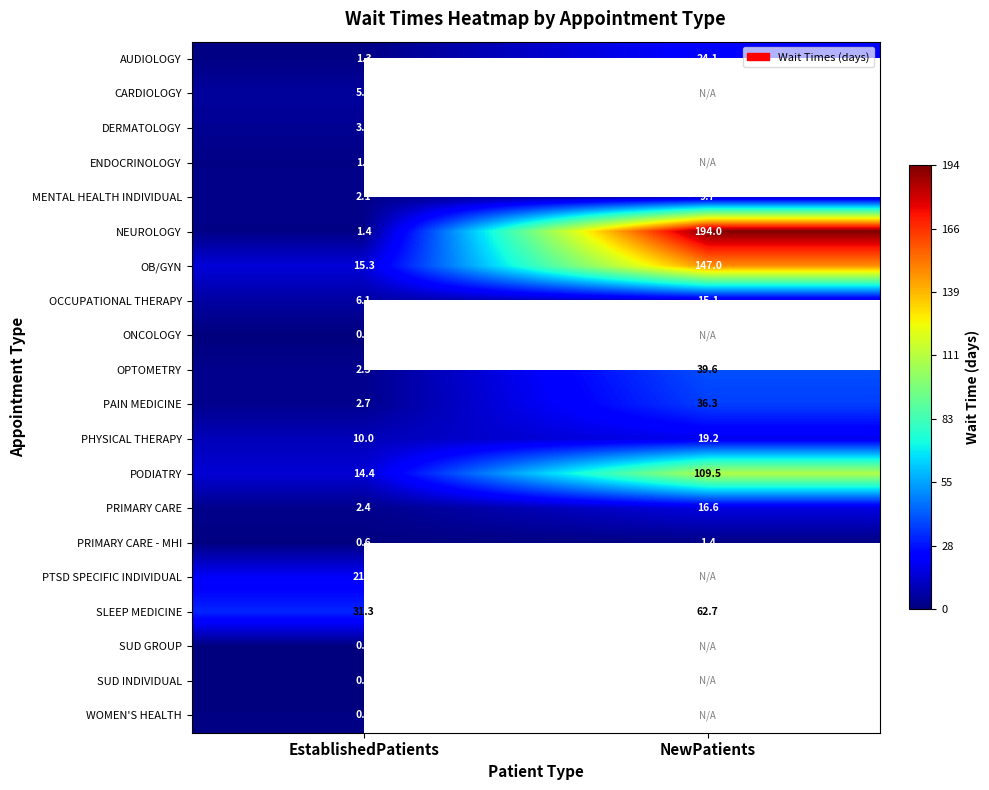

At which label is PHYSICAL THERAPY closest to 14?

EstablishedPatients